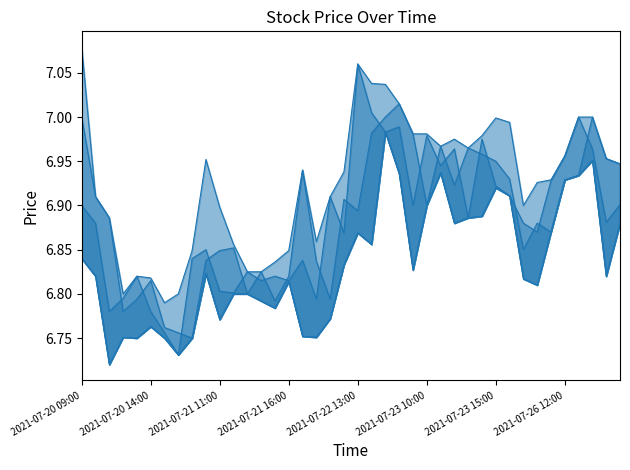

What is the difference between the Low values at 2021-07-26 14:00 and 2021-07-22 13:00?

0.1